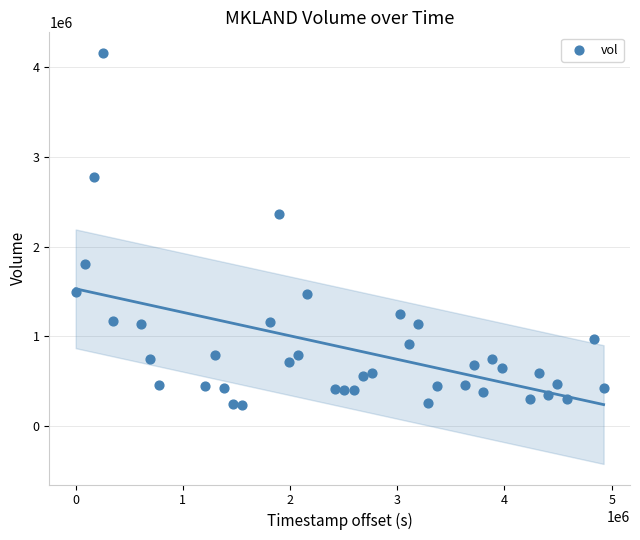

What Y value in the scatter plot is closest to 2199050?

2358500